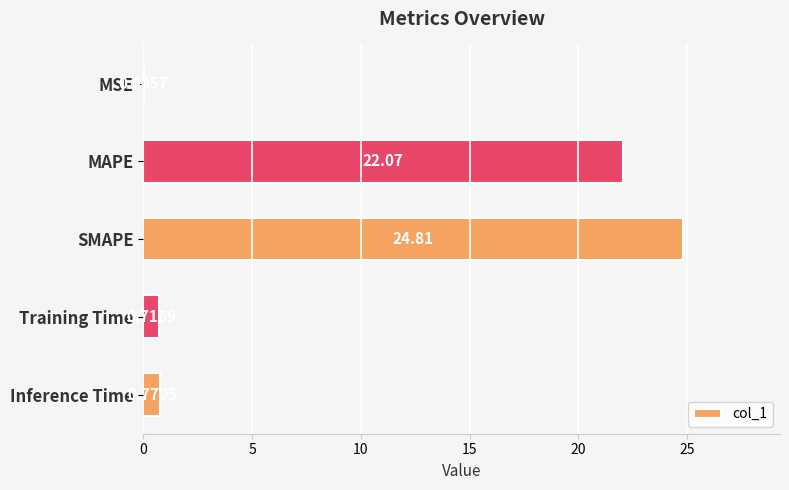

Where is the data nearest to the value 12?

MAPE